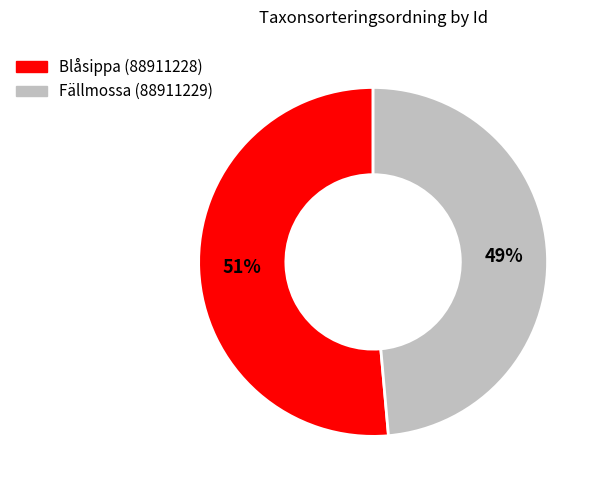

What is the largest slice in the pie chart?

Blåsippa (88911228)